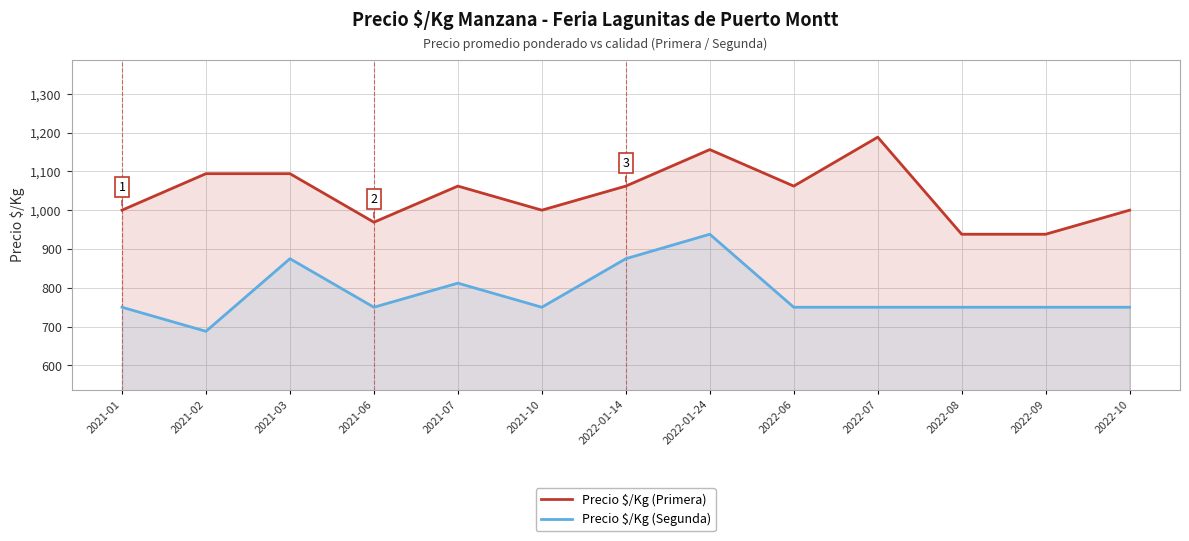

What is the average value of the Precio $/Kg (Segunda) series?

784